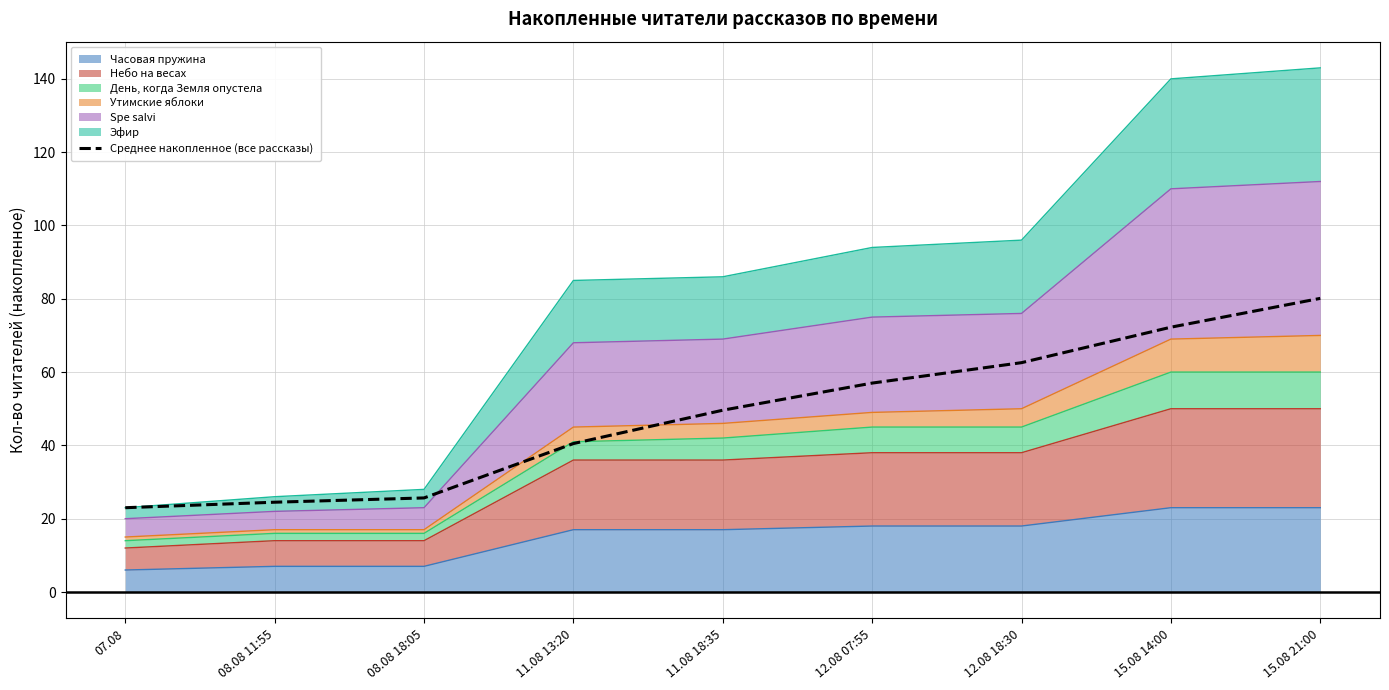

List the labels in order of value, smallest first.

07.08, 08.08 11:55, 08.08 18:05, 11.08 13:20, 11.08 18:35, 12.08 07:55, 12.08 18:30, 15.08 14:00, 15.08 21:00